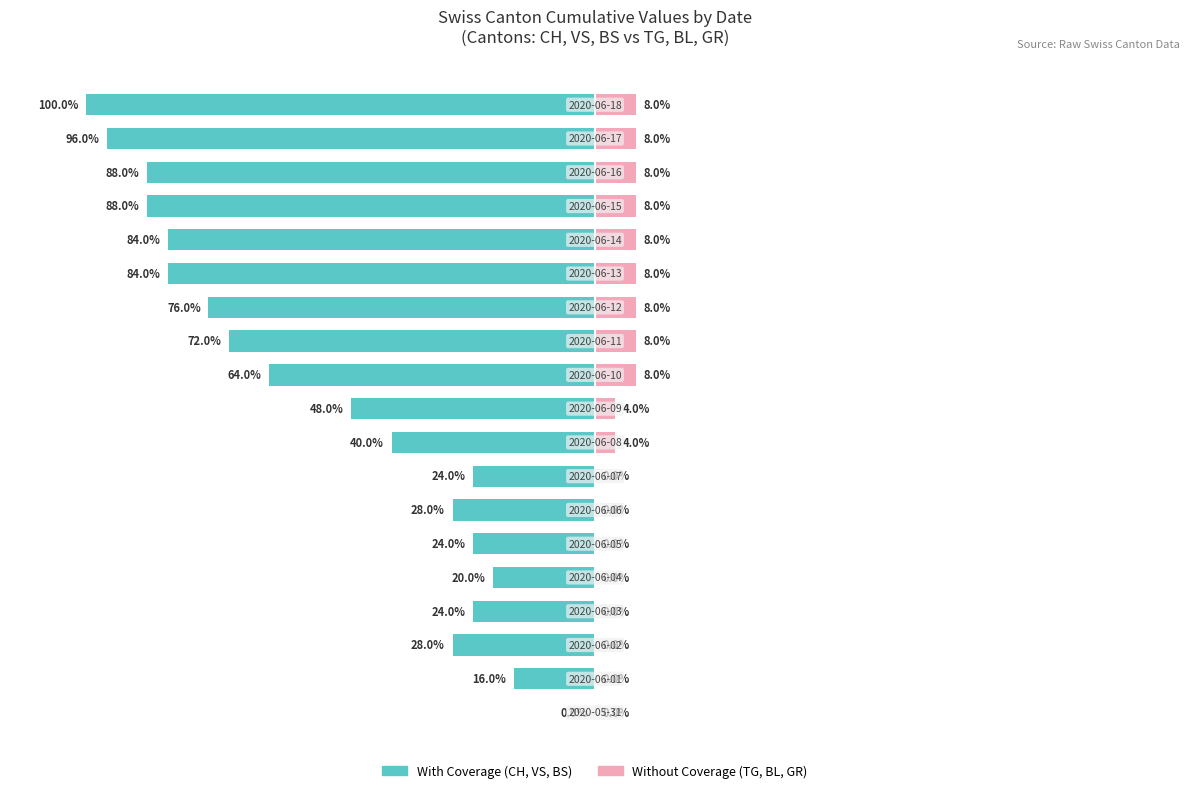

The Without Coverage series shows -5.2 at 0. True or false?

False